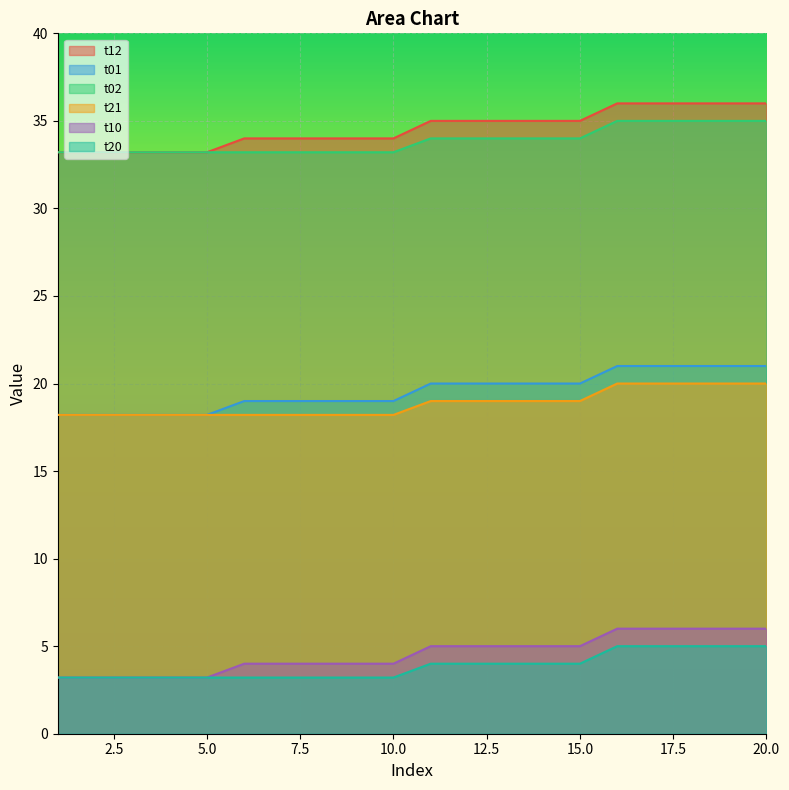

What is the average value of the t10 series?

4.6